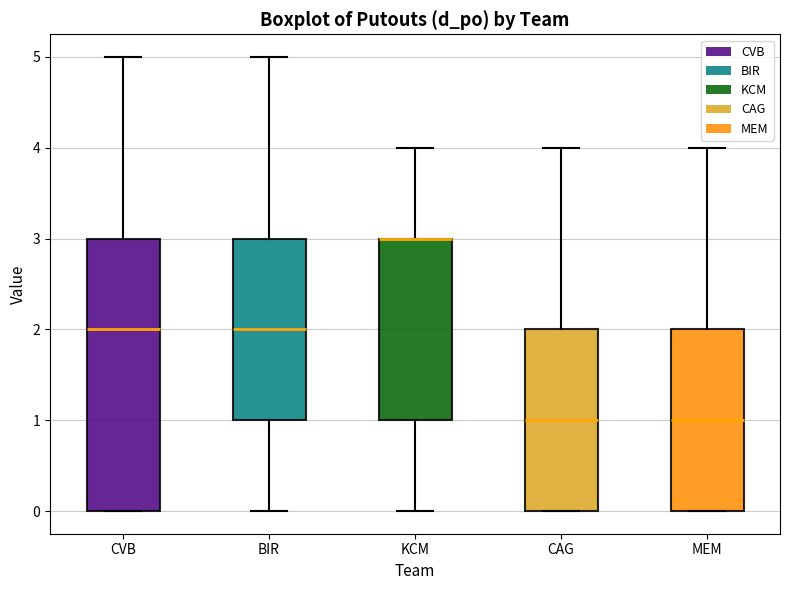

Reading left to right, read every box against the y-axis: the position of its median line, the range the box covers, and the ends of its whiskers. The values are not printed on the chart, so give them approximately, as read against the axis.

CVB: median 2, box 0 to 3, whiskers 0 to 5
BIR: median 2, box 1 to 3, whiskers 0 to 5
KCM: median 3 (drawn on the box's upper edge), box 1 to 3, whiskers 0 to 4
CAG: median 1, box 0 to 2, whiskers 0 to 4
MEM: median 1, box 0 to 2, whiskers 0 to 4